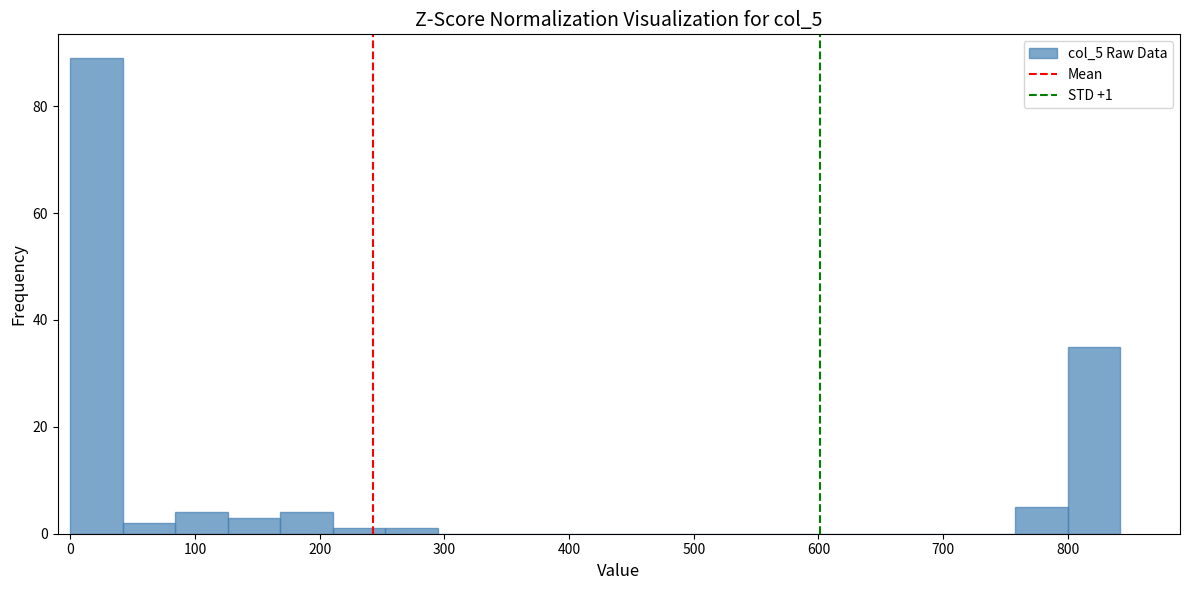

Over which range of the x-axis is the bar tallest?

0 to 40